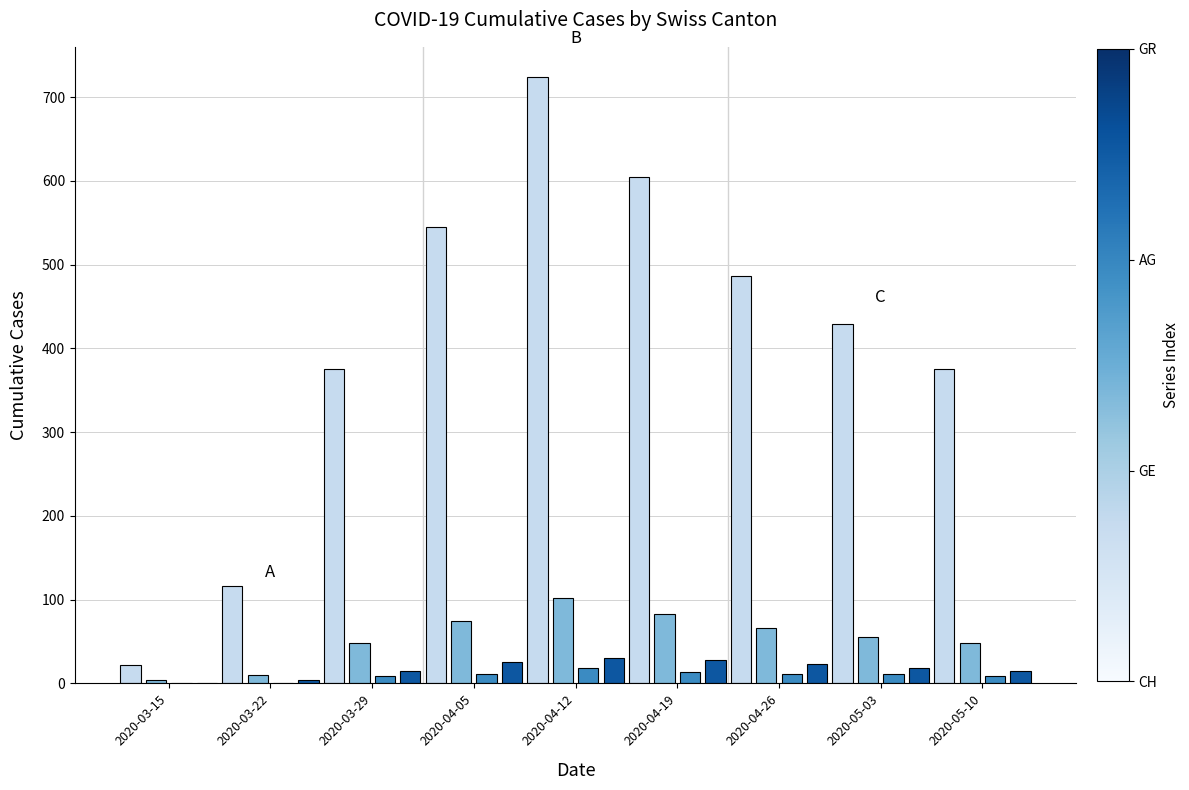

How many data points does each series have?

9